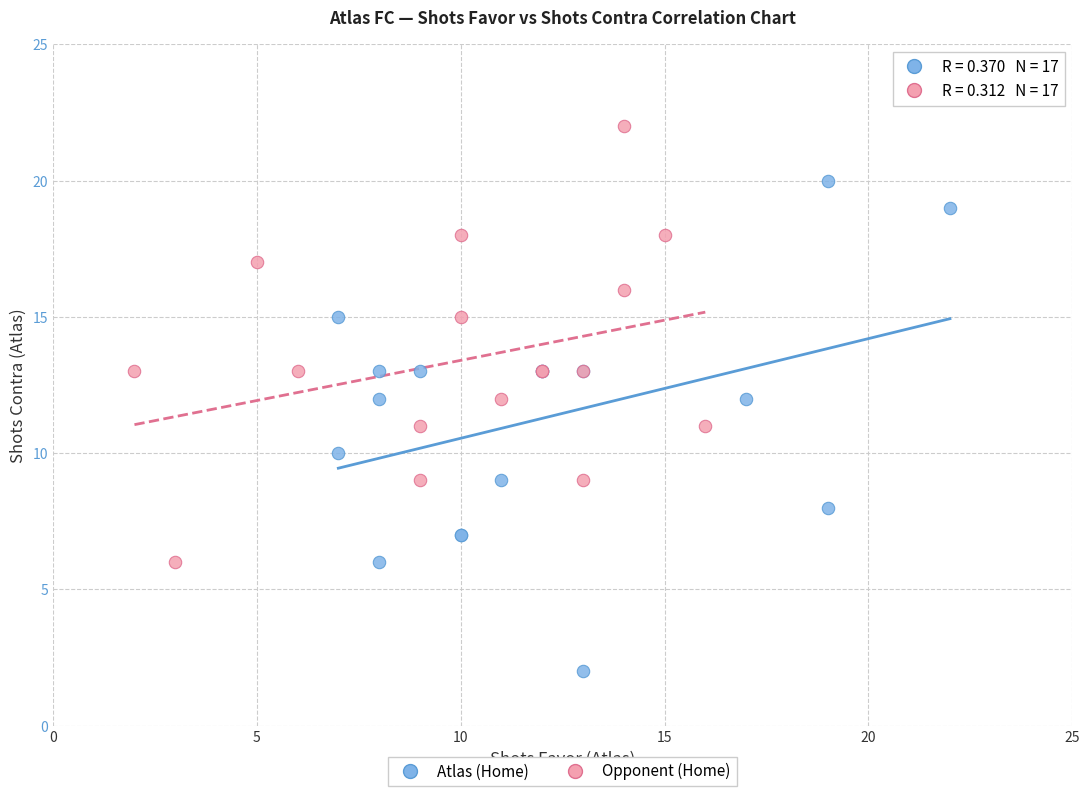

Which series contains the lowest Y value?

Atlas (Home)